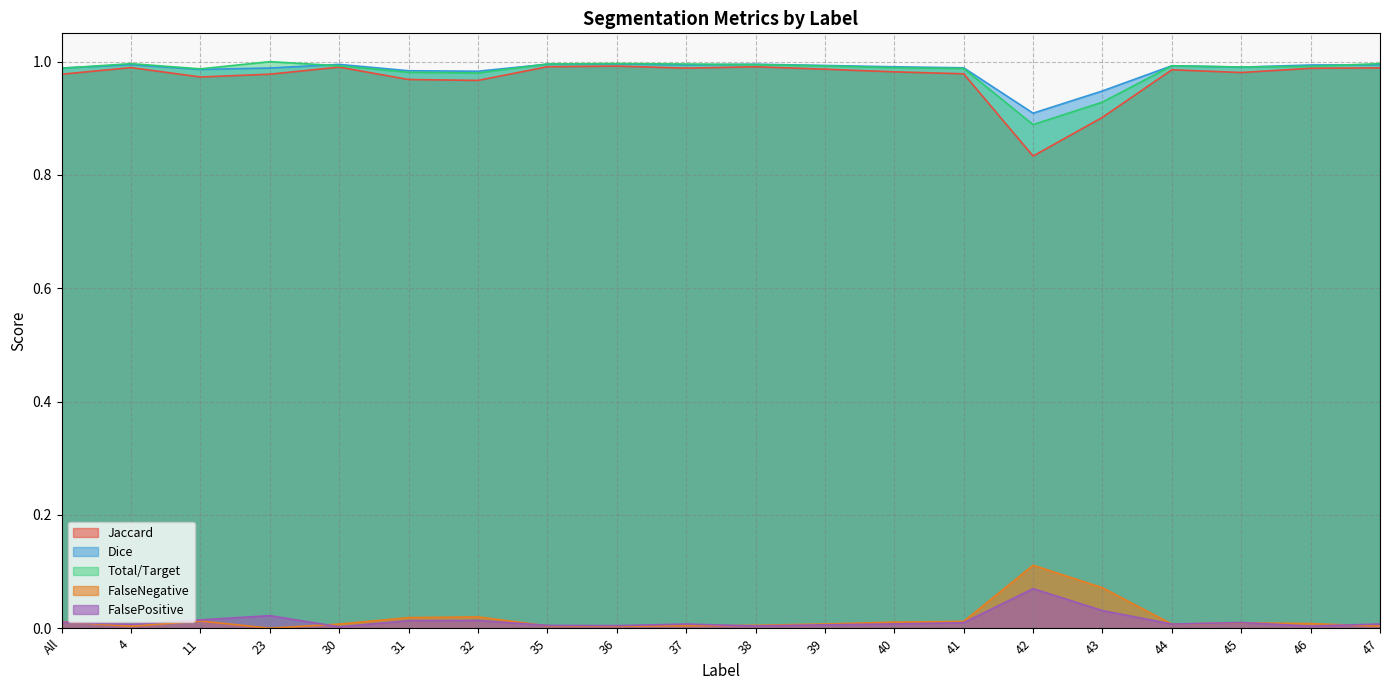

What position from the right is All?

20